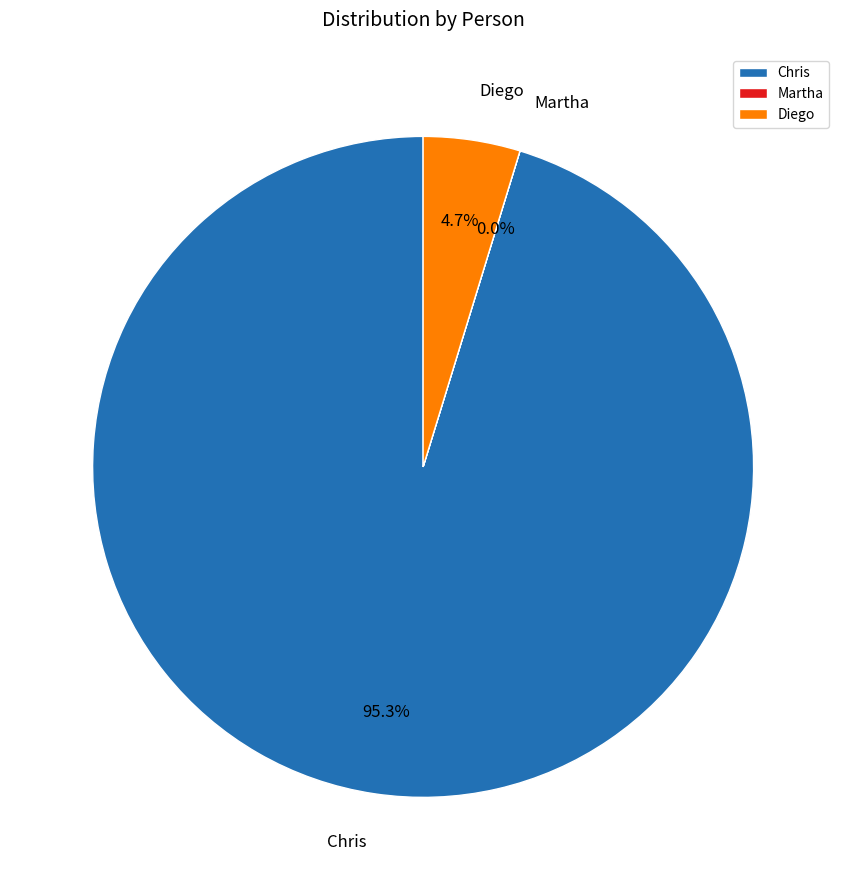

To the nearest percent, what percentage of the pie is Chris?

95%